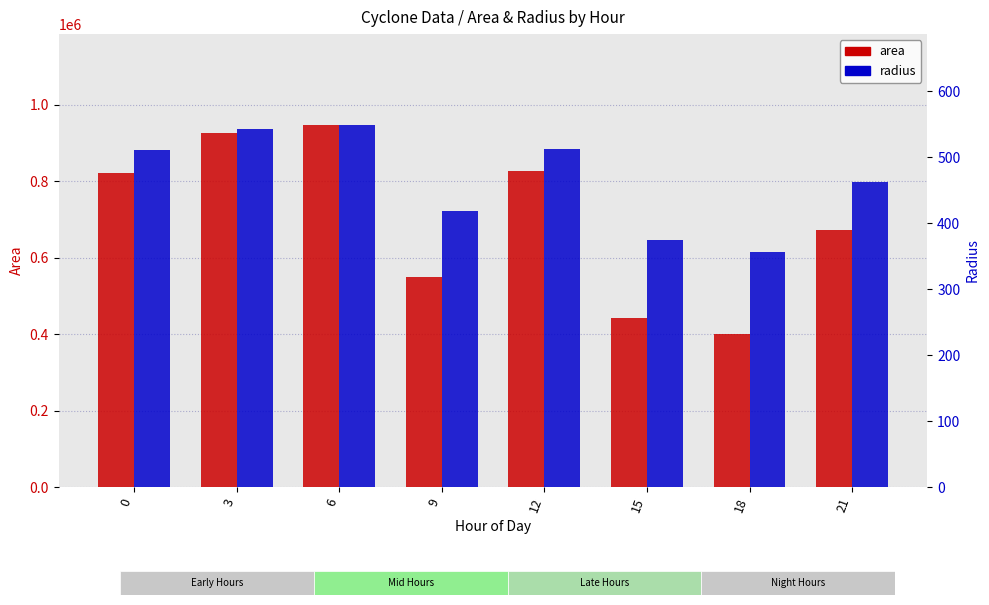

Is the value of radius at 0 greater than the value of area at 15?

No